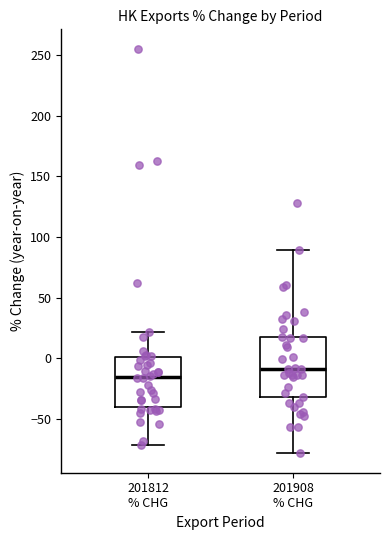

Reading left to right, read every box against the y-axis: the position of its median line, the range the box covers, and the ends of its whiskers. The values are not printed on the chart, so give them approximately, as read against the axis.

201812 % CHG: median -15, box -40 to 0, whiskers -70 to 20
201908 % CHG: median -10, box -30 to 15, whiskers -80 to 90